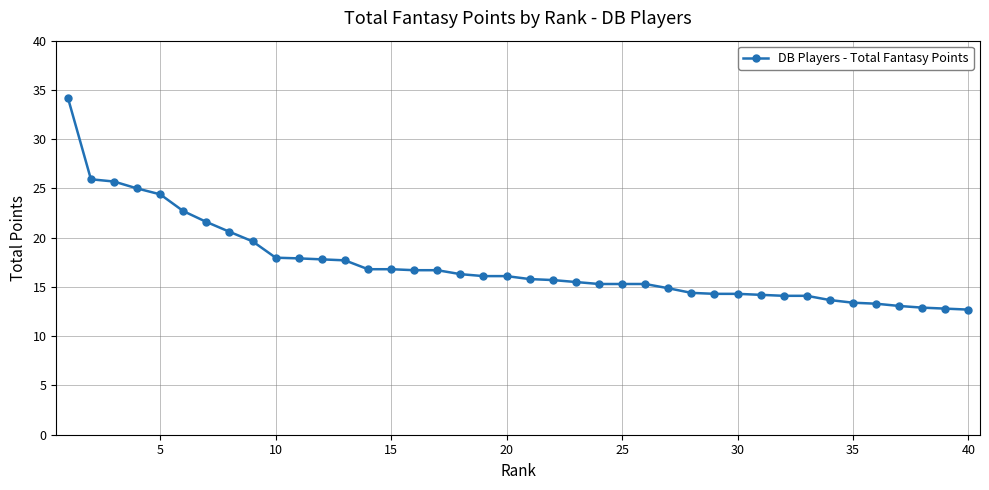

What is the sum of all values?

691.7